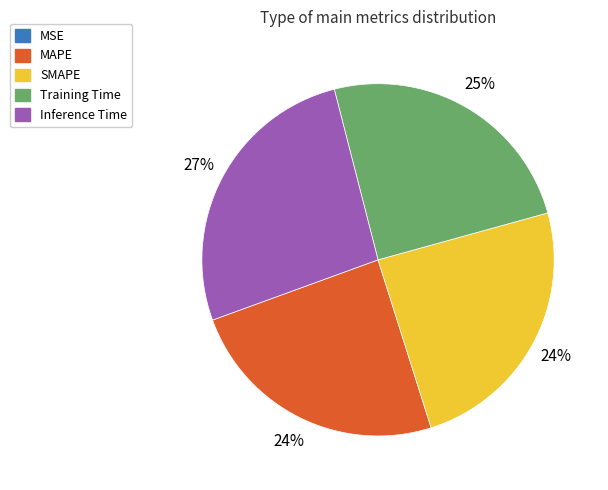

Between Inference Time and SMAPE, which is larger?

Inference Time